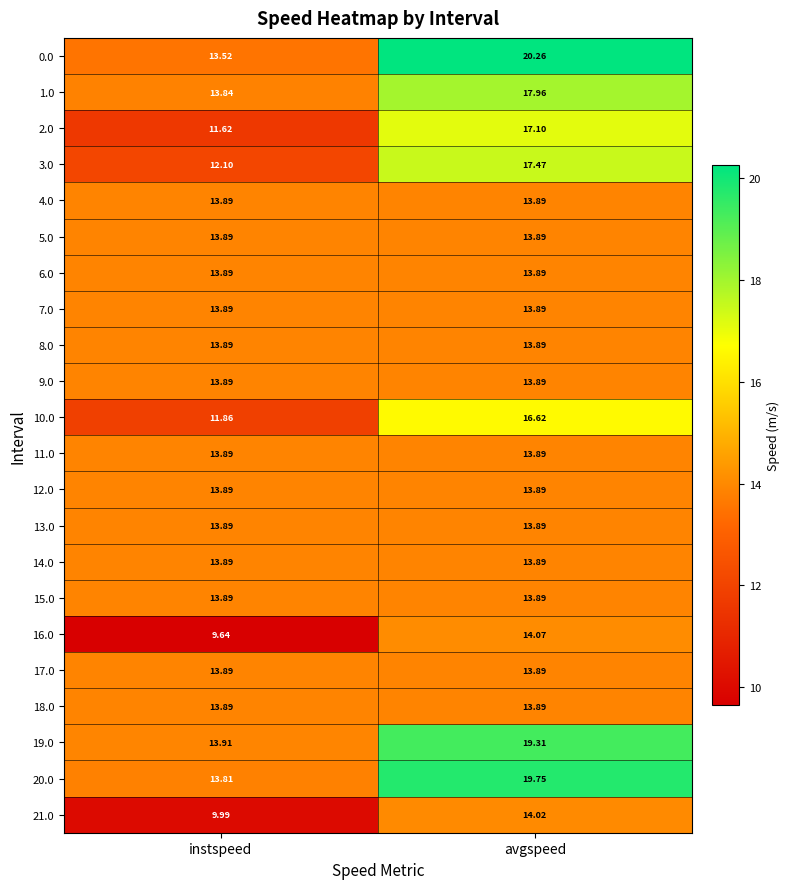

Which category has the highest value across all series?

avgspeed